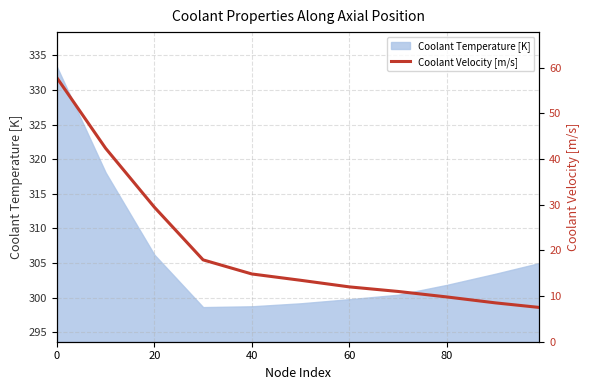

Does the chart display data point markers on the line(s)?

No